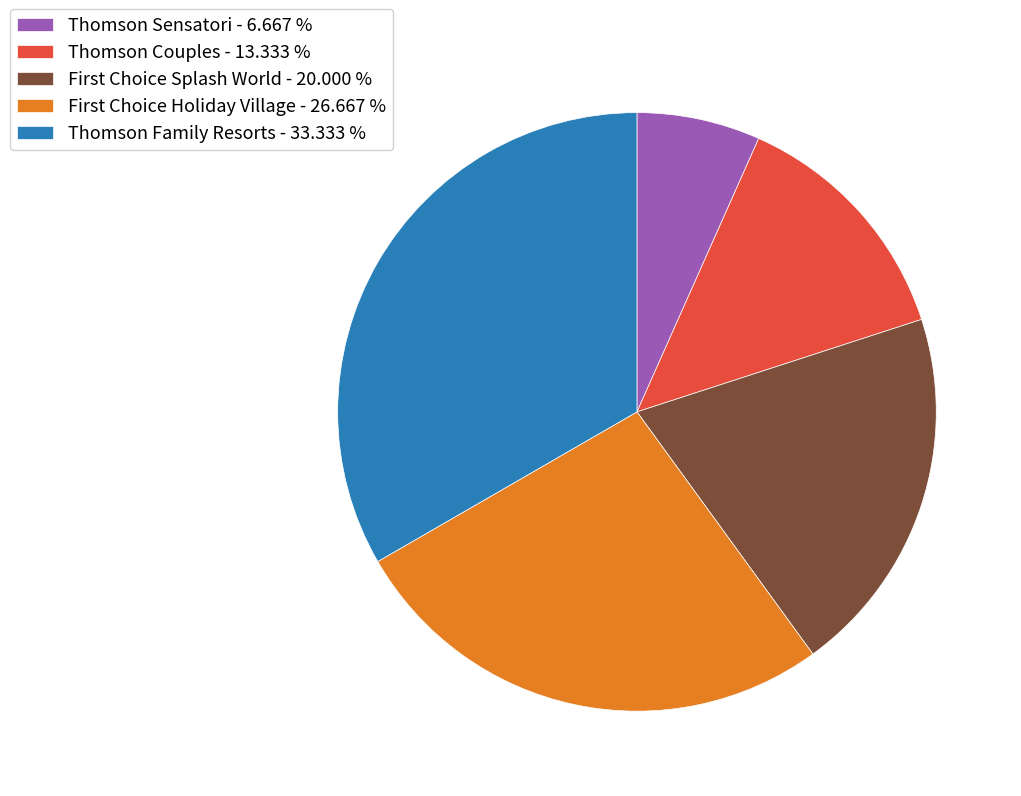

Do Thomson Sensatori - 6.667 % and Thomson Couples - 13.333 % together represent more than half of the pie?

No